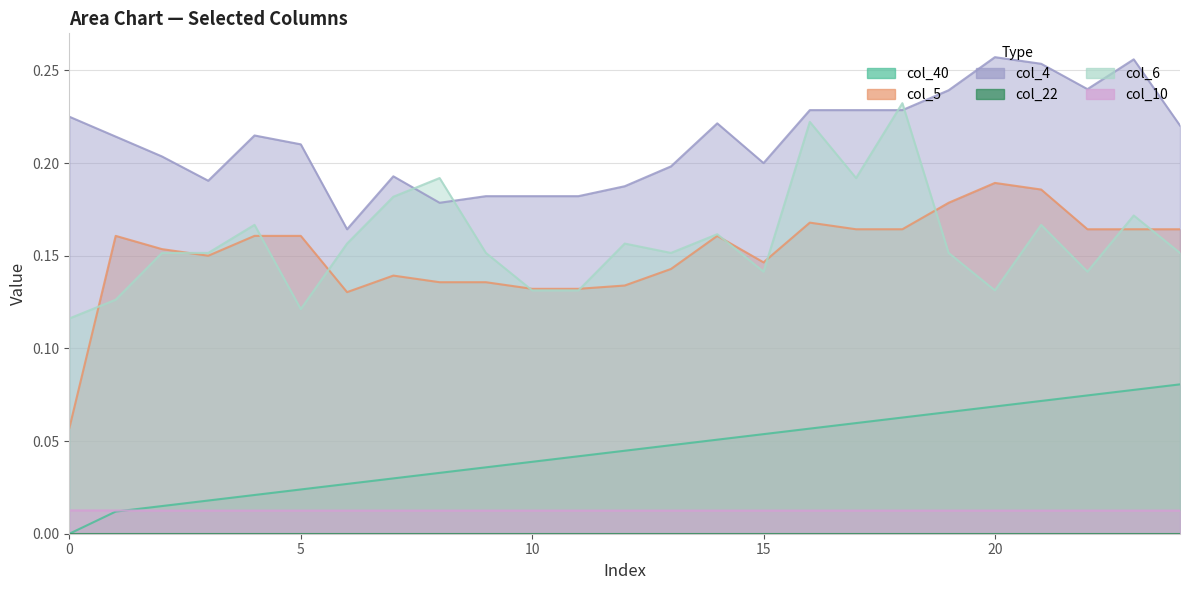

True or false: col_5 has a value of 0.1 at 11.

True